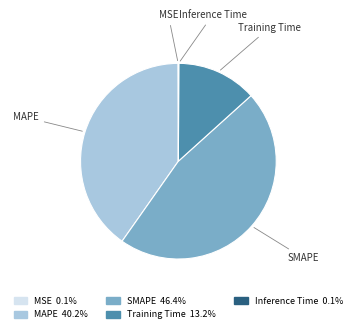

Which has a higher value, MAPE or Training Time?

MAPE